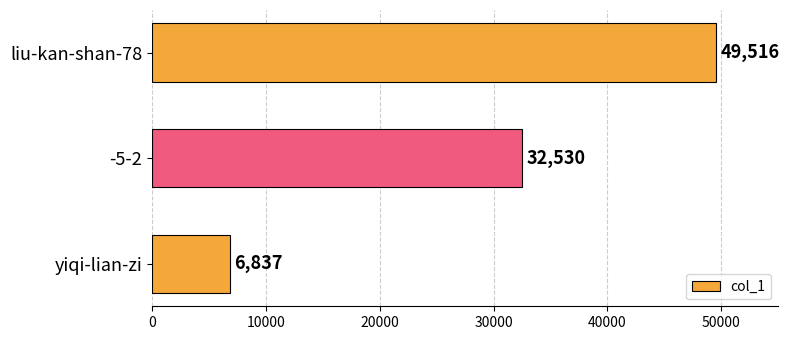

Which has a higher value, -5-2 or liu-kan-shan-78?

liu-kan-shan-78